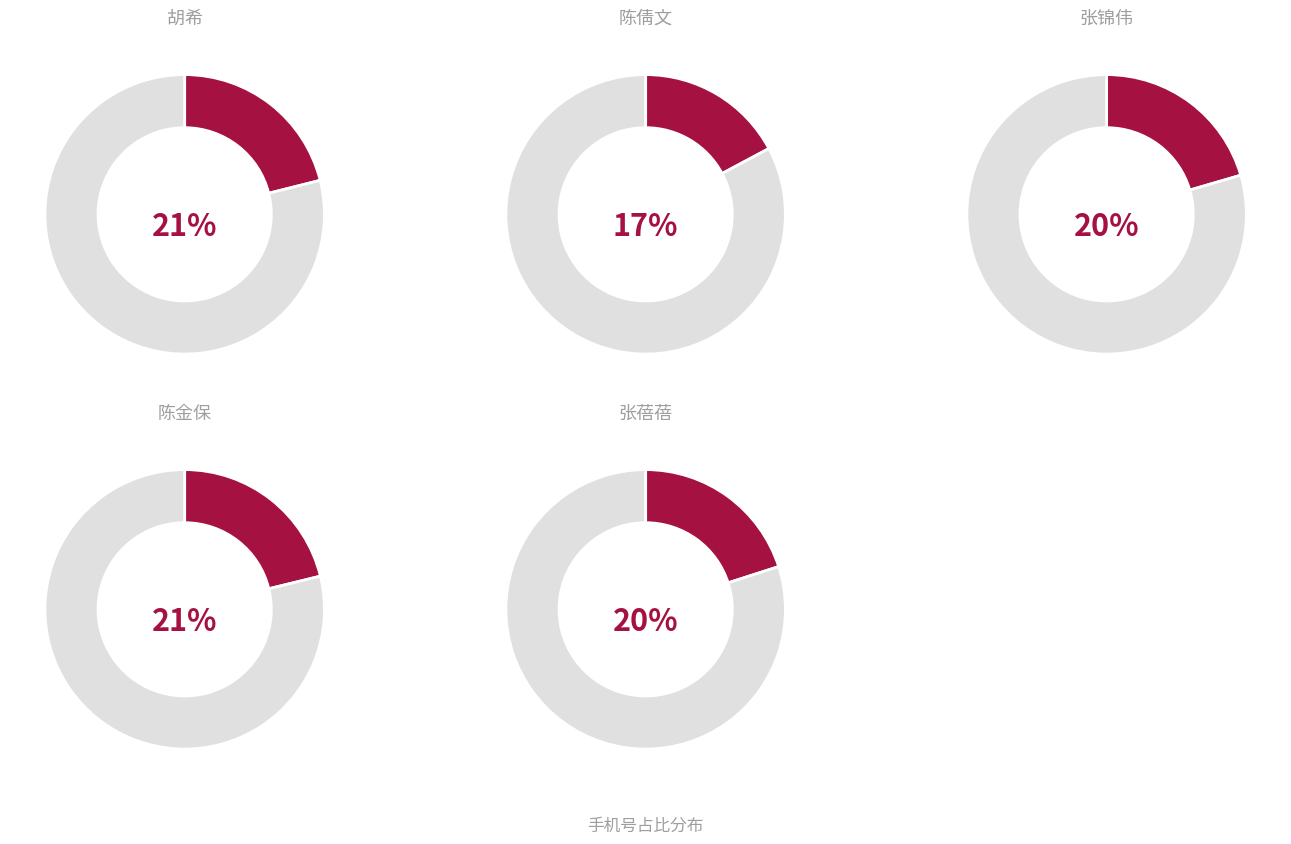

To the nearest percent, what is the difference between the 张蓓蓓 and 陈金保 slice percentages?

1%